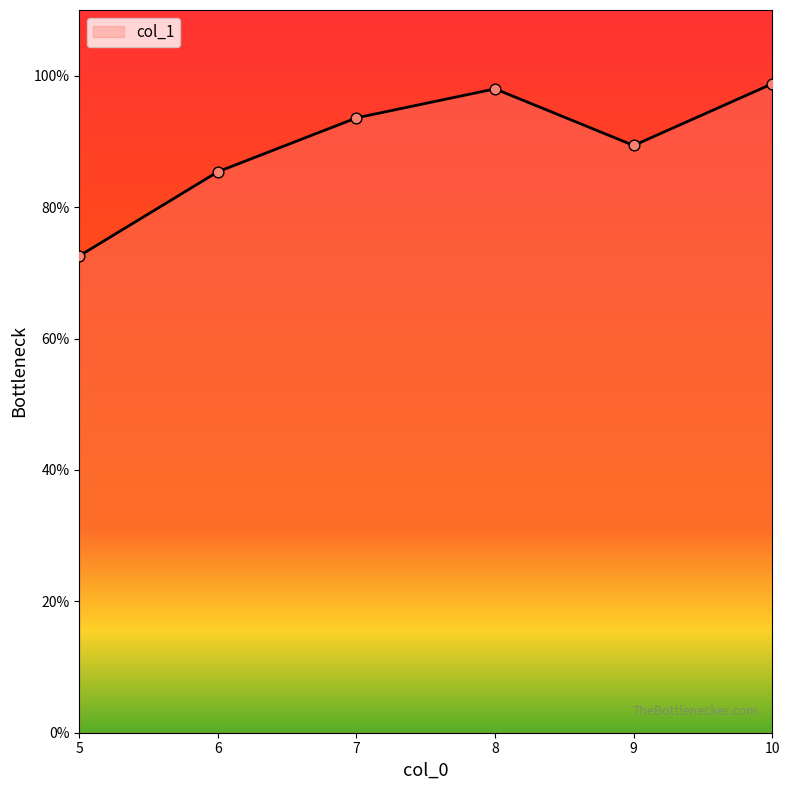

What is the change in value from 6 to 9?

+4.0